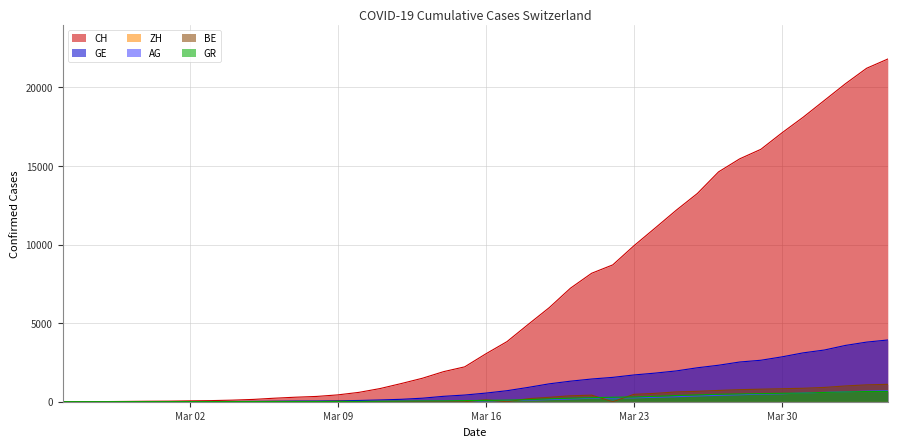

At which label does CH reach its peak?

2020-04-04